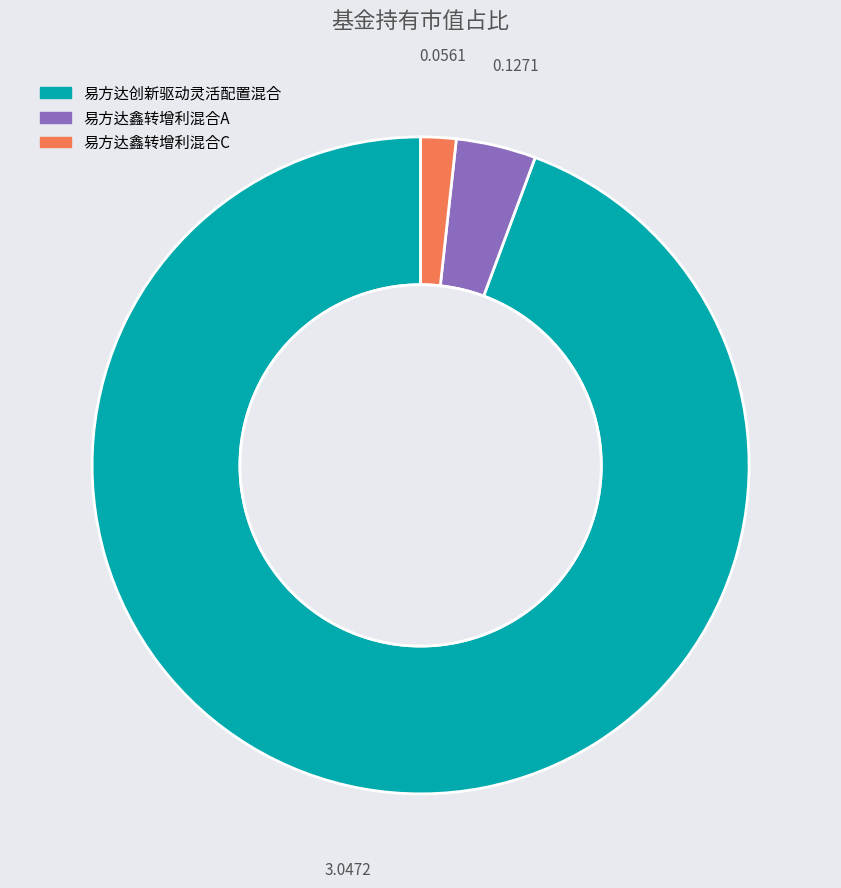

Between 易方达创新驱动灵活配置混合 and 易方达鑫转增利混合C, which is larger?

易方达创新驱动灵活配置混合